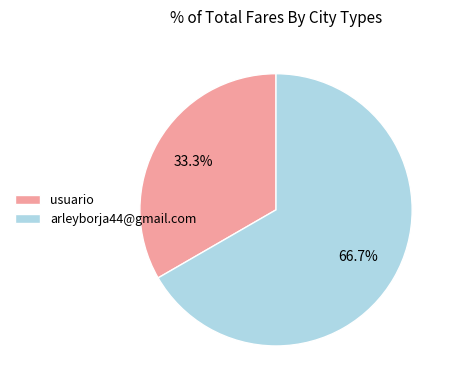

How many segments does this pie chart have?

2